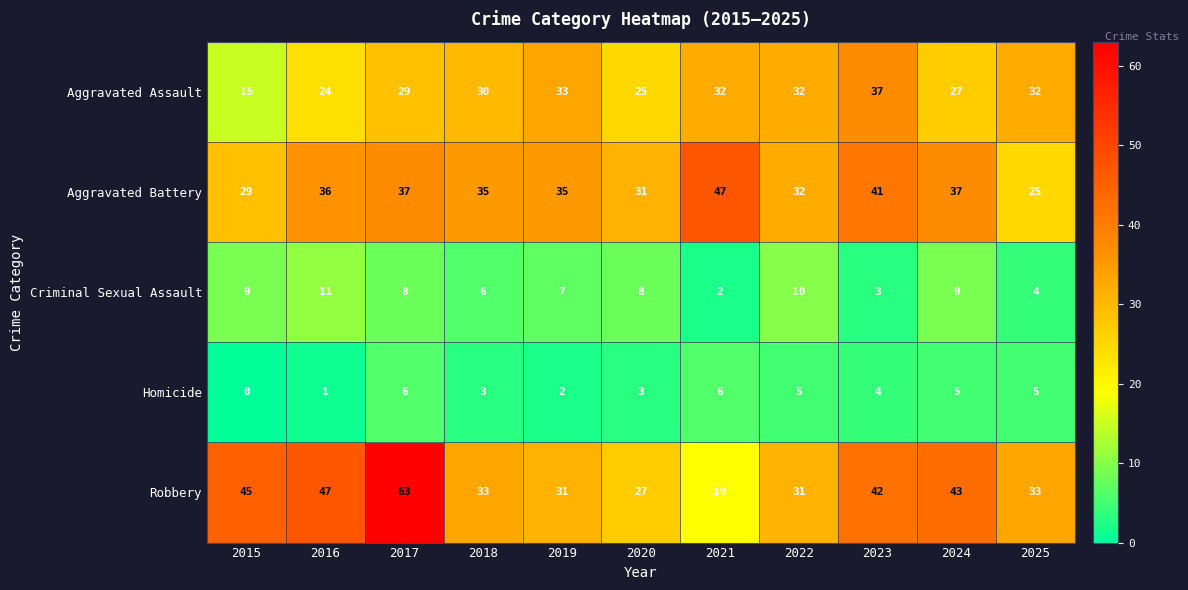

Rank the series at 2015 from lowest to highest value.

Homicide, Criminal Sexual Assault, Aggravated Assault, Aggravated Battery, Robbery